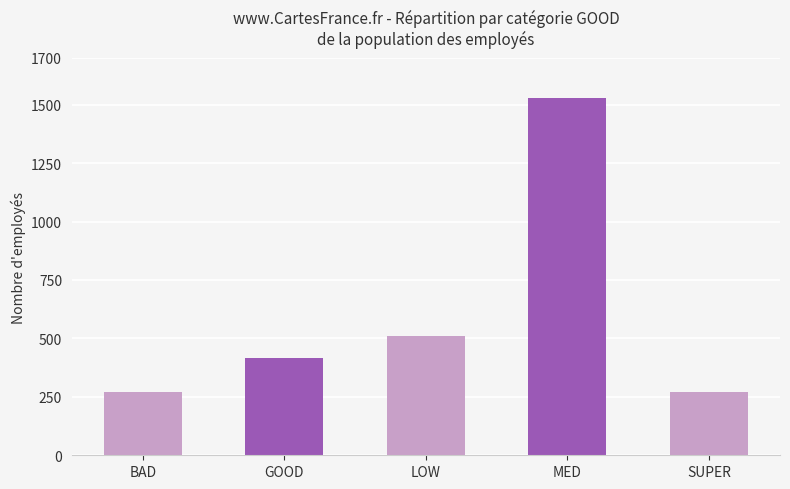

What is the change in value from MED to SUPER?

-1260